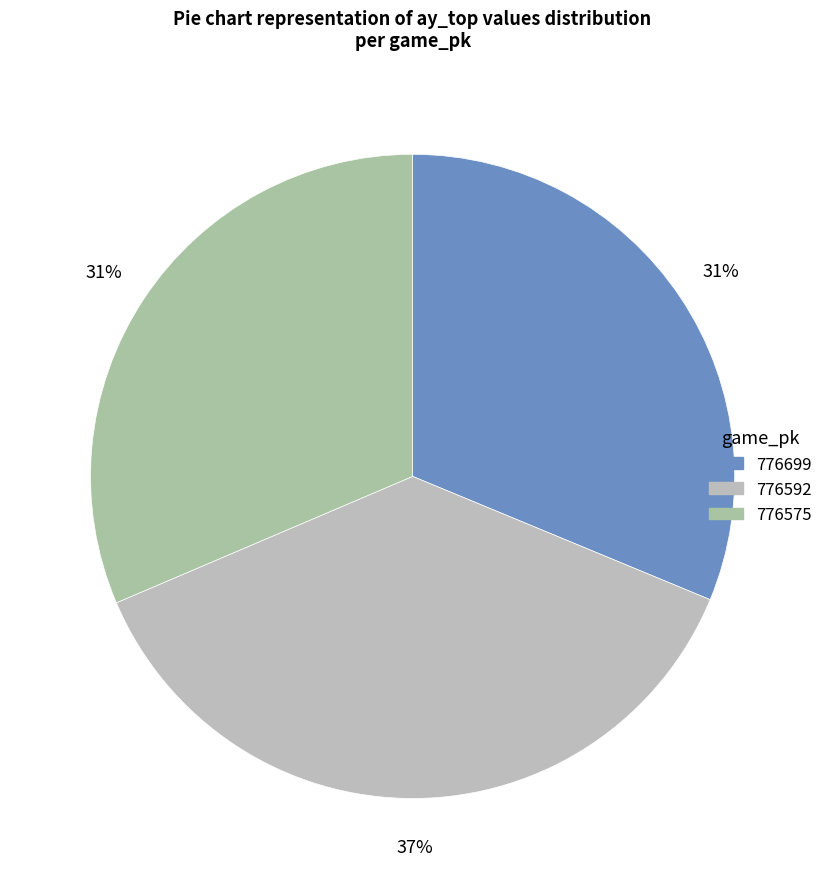

How many slices are in this pie chart?

3